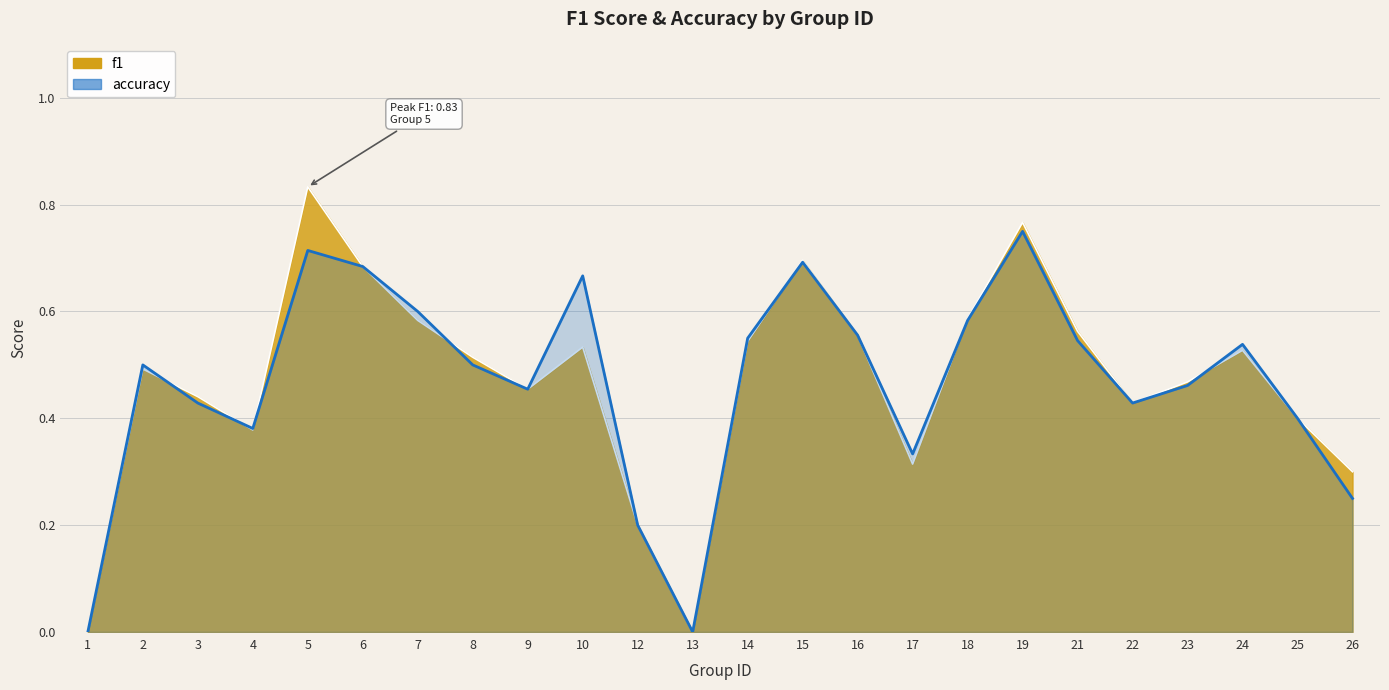

Rank the series at 13 from highest to lowest value.

f1, accuracy